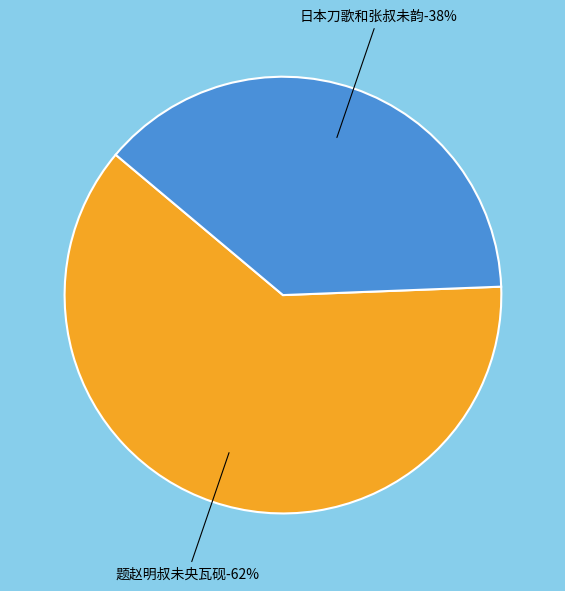

How much of the chart is everything except 日本刀歌和张叔未韵?

61.7%